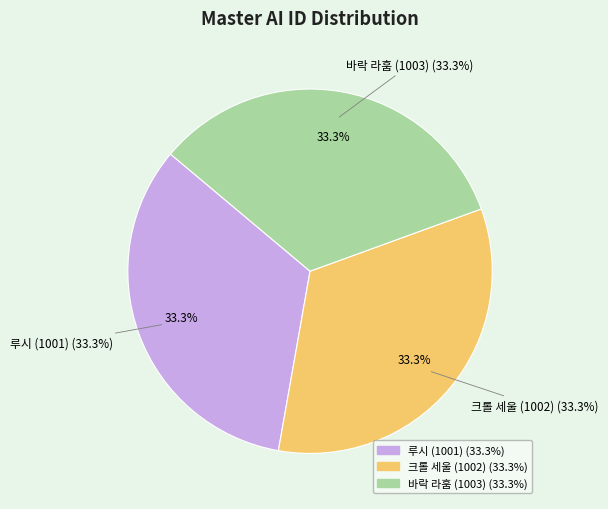

Is it true that 크롤 세울 (1002) is 26% of the pie?

False